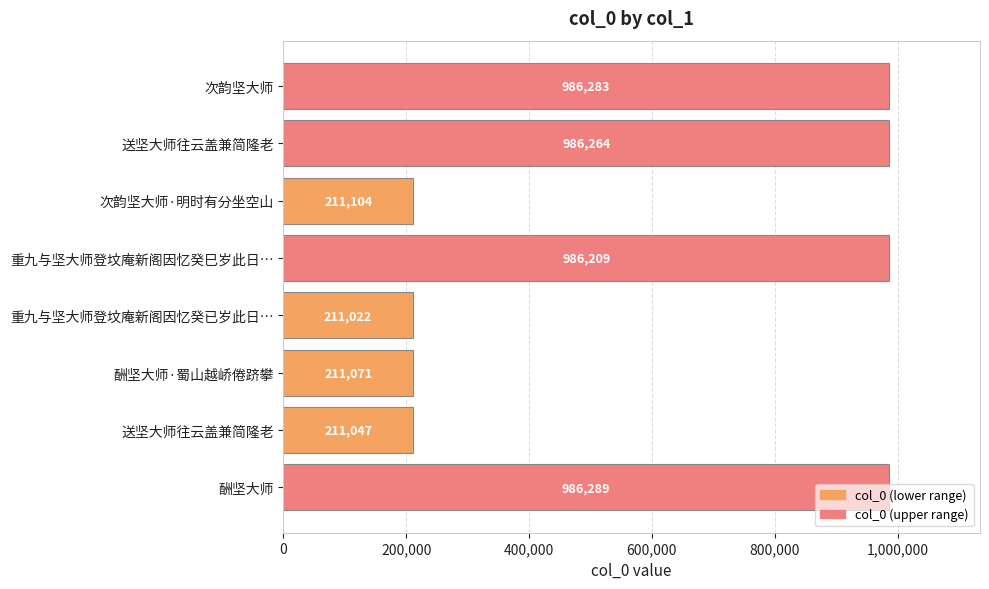

Count the number of data series in this chart.

1